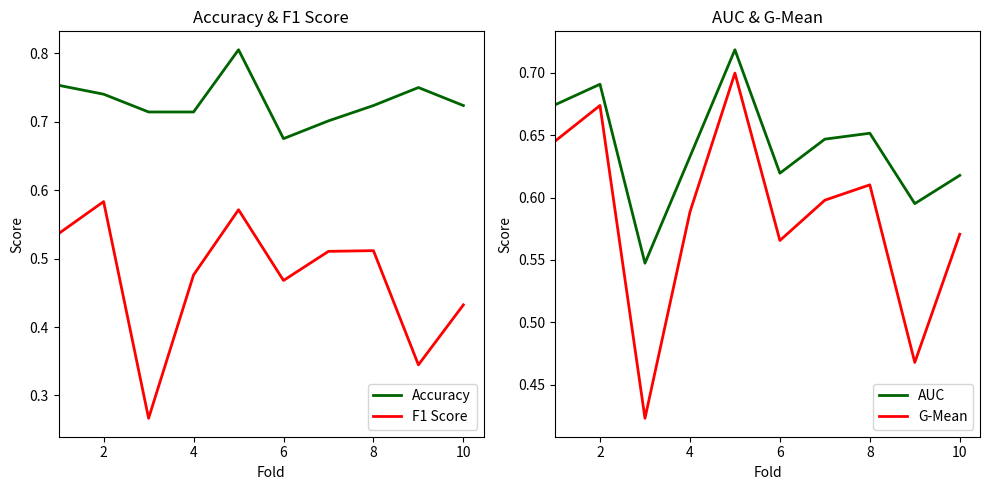

Which series has the largest total across all categories?

Accuracy